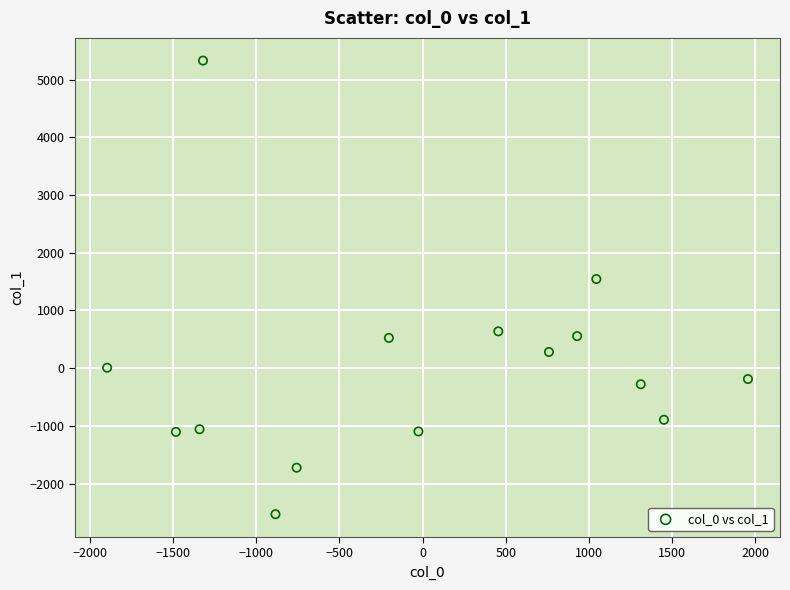

What is the range of Y values (max minus min)?

7859.7